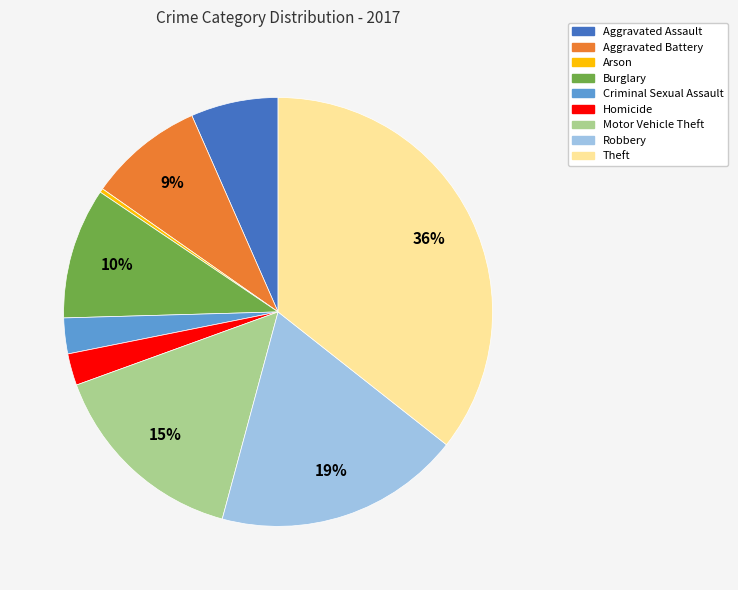

Which slice is the smallest?

Arson